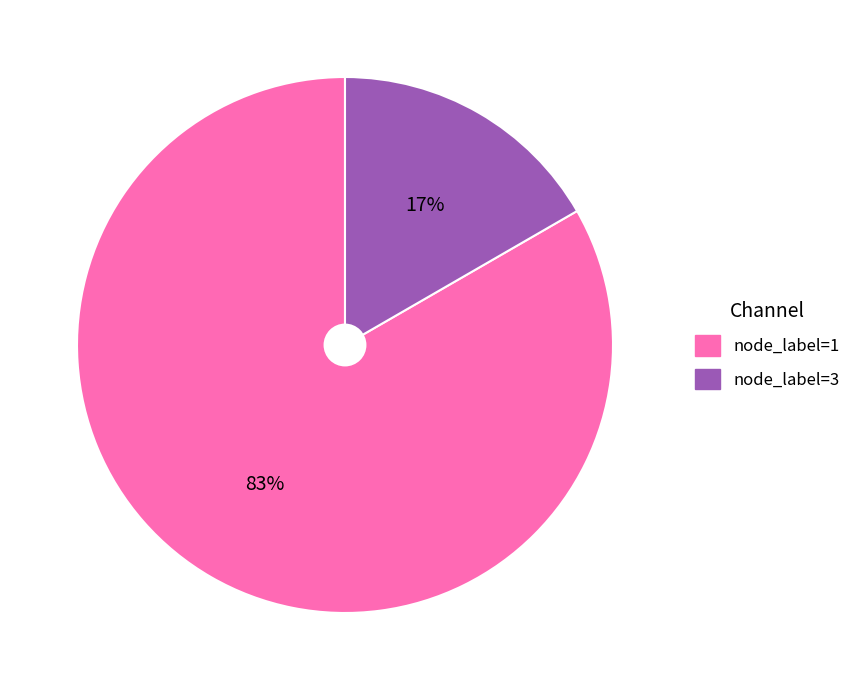

Is there any slice that represents more than half of the pie?

Yes